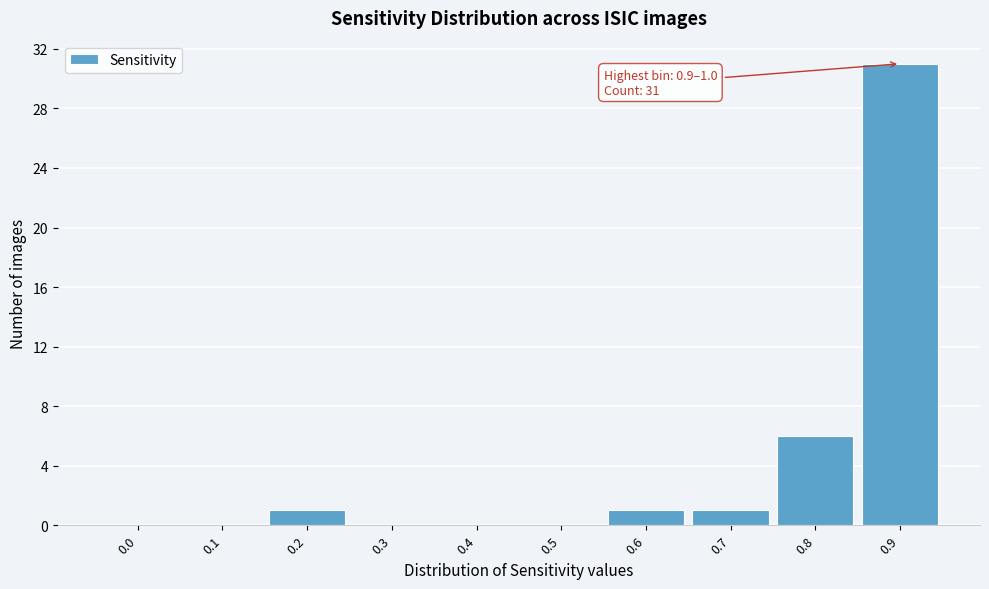

Reading left to right, transcribe all the data shown in this chart.

0.0=0	0.1=0	0.2=1	0.3=0	0.4=0	0.5=0	0.6=1	0.7=1	0.8=6	0.9=31